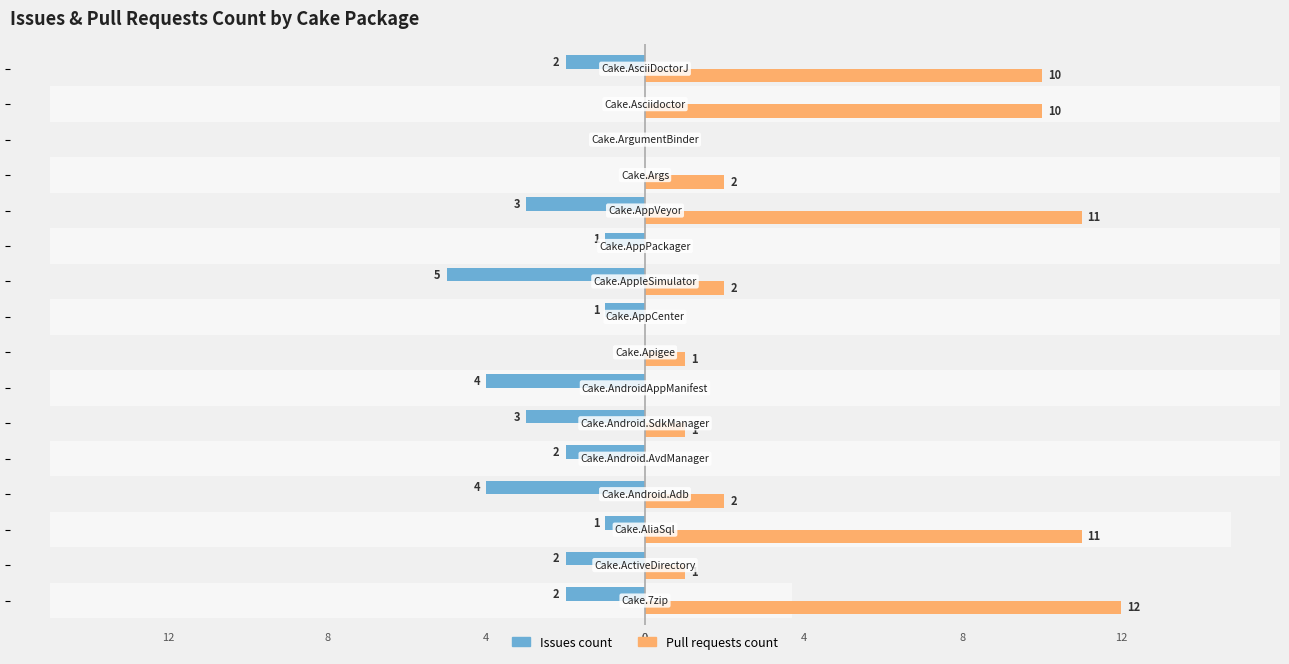

How many bars are there in total?

32